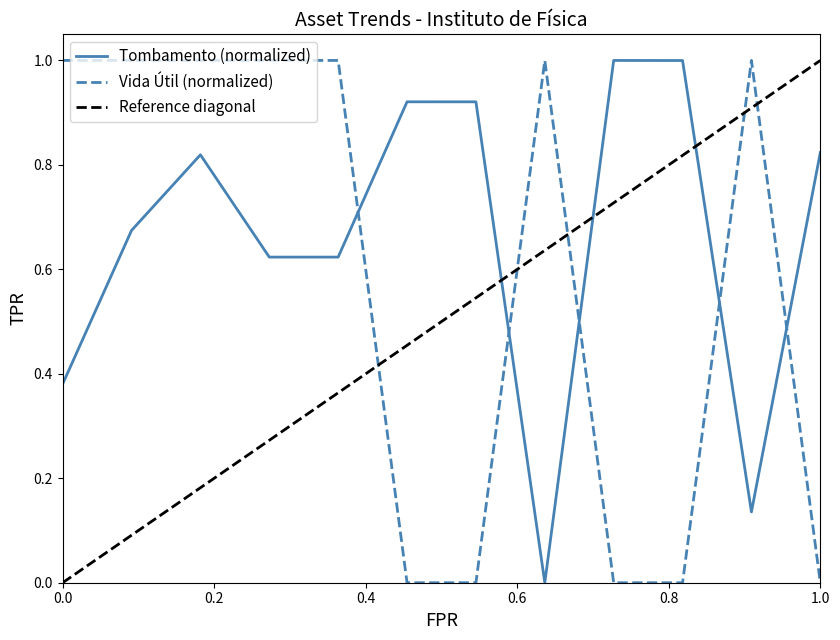

How many intersections are there between Tombamento (normalized) and Vida Útil (normalized)?

5